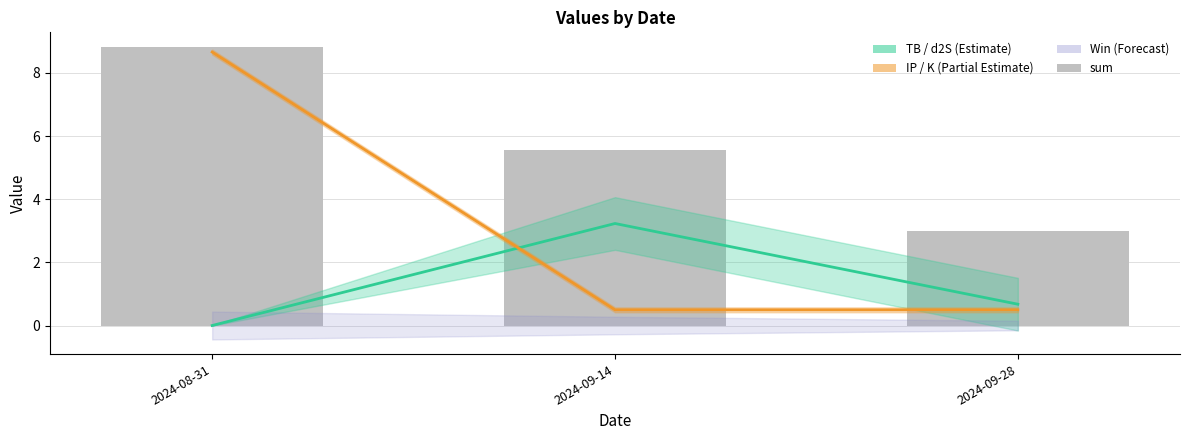

What is the sum of the IP values at 2024-08-31 and 2024-09-14?

9.2